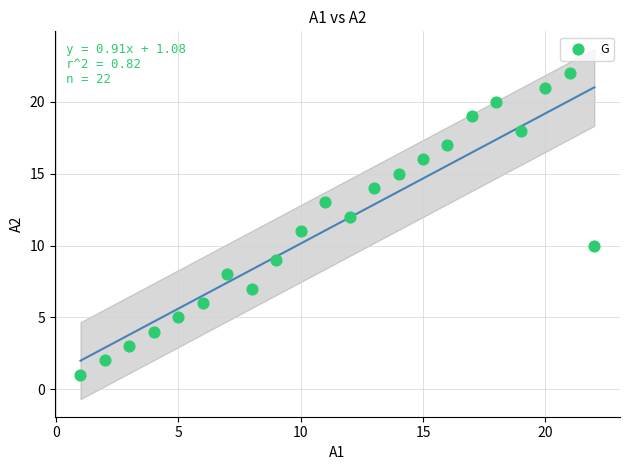

What is the range of X values (max minus min)?

21